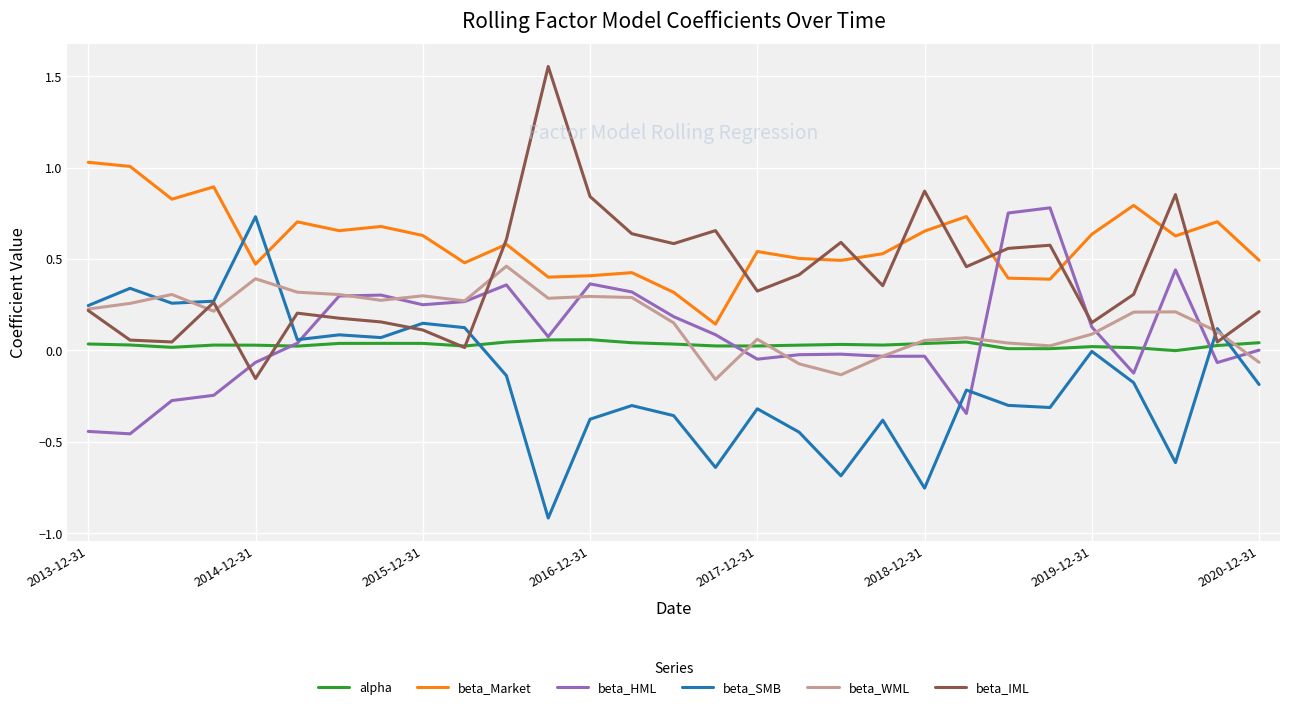

True or false: beta_WML and beta_Market cross at least once.

False